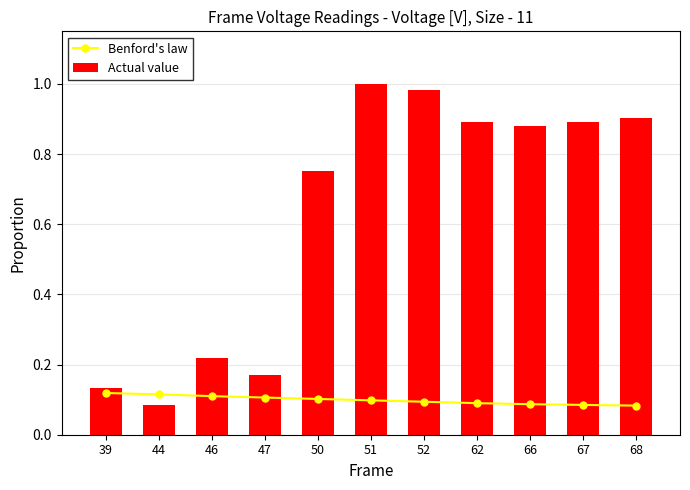

What is the value of the Actual value bar at the 2nd from the left?

0.1